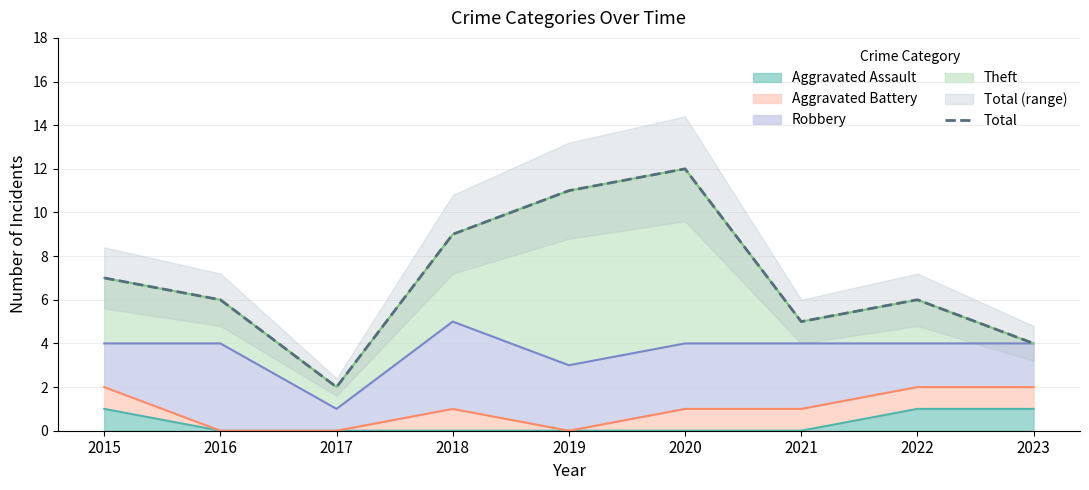

At which category does the chart reach its minimum across all series?

2017